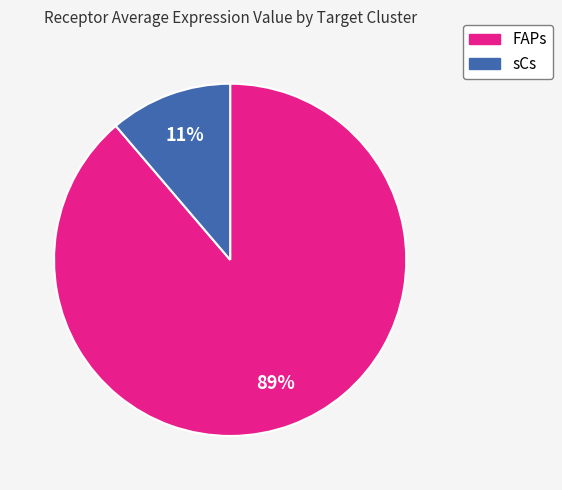

Does any single category account for the majority?

Yes